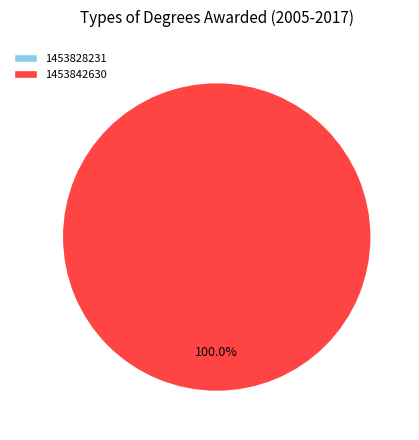

To the nearest percent, what is the average slice percentage?

50%